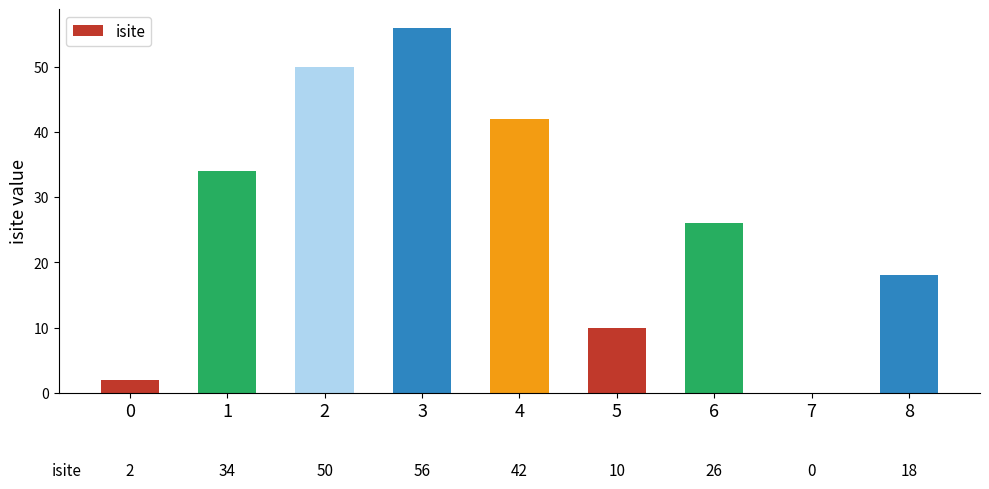

What is the ratio of the value at 4 to the value at 1?

1.2